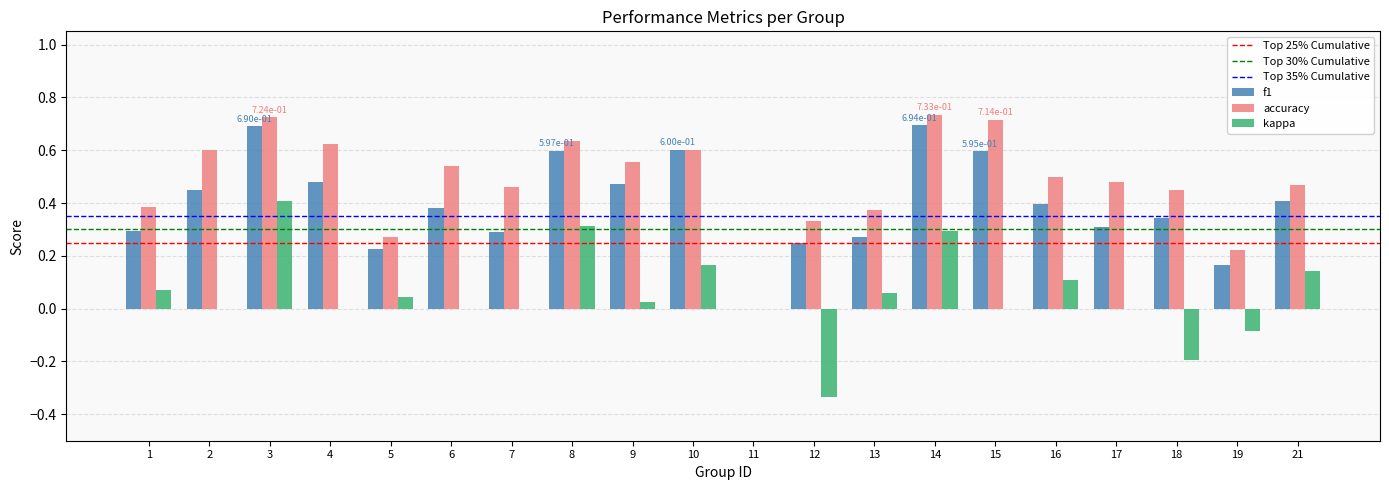

Which series changed the most between 11 and 17?

accuracy